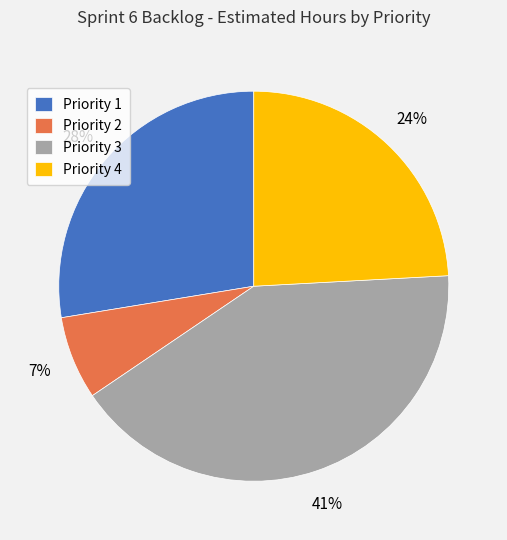

Between Priority 2 and Priority 4, which is larger?

Priority 4